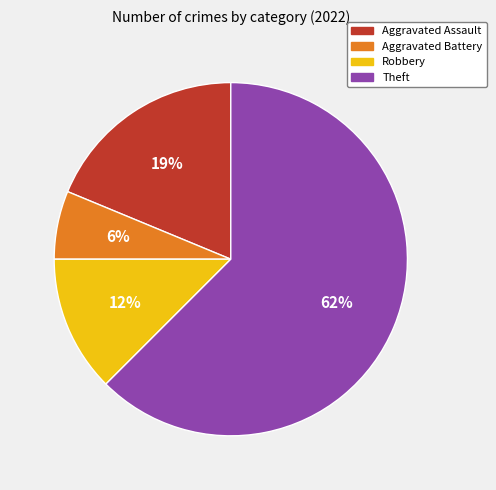

Is the sum of Robbery and Aggravated Battery greater than half?

No